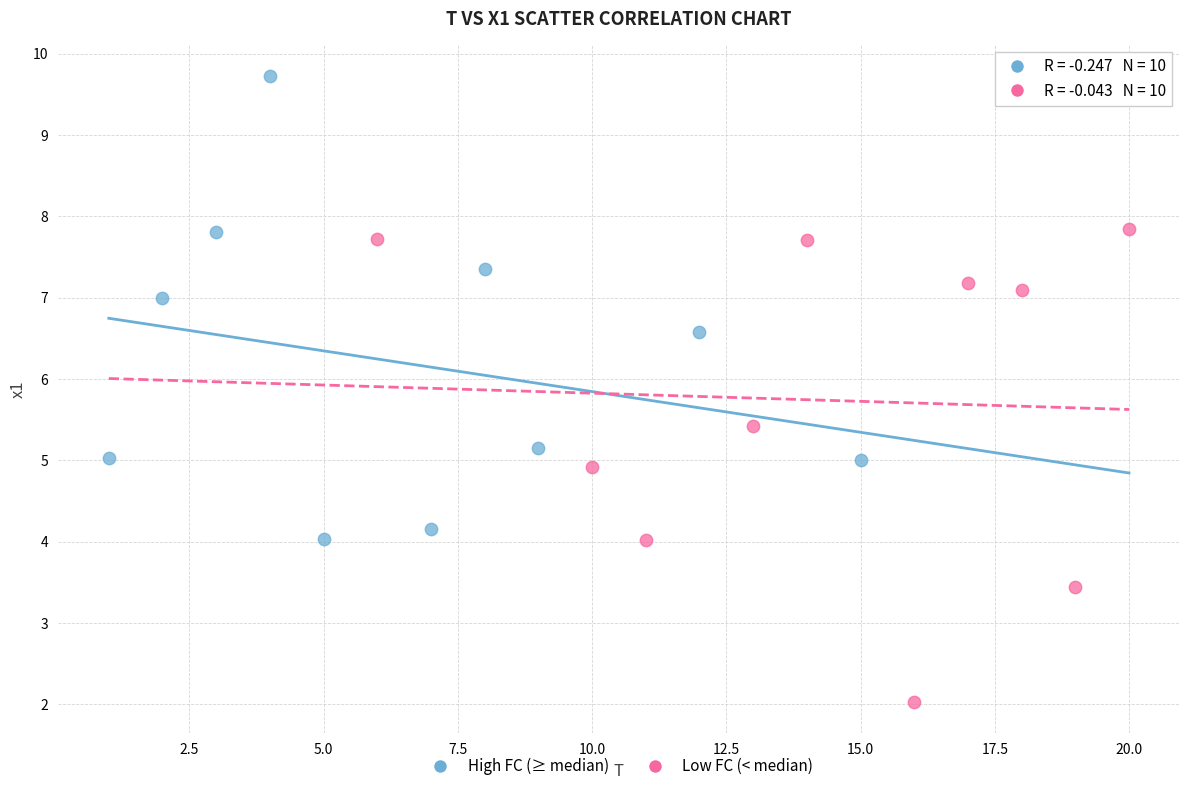

Which series reaches the maximum Y coordinate?

High FC (≥ median)